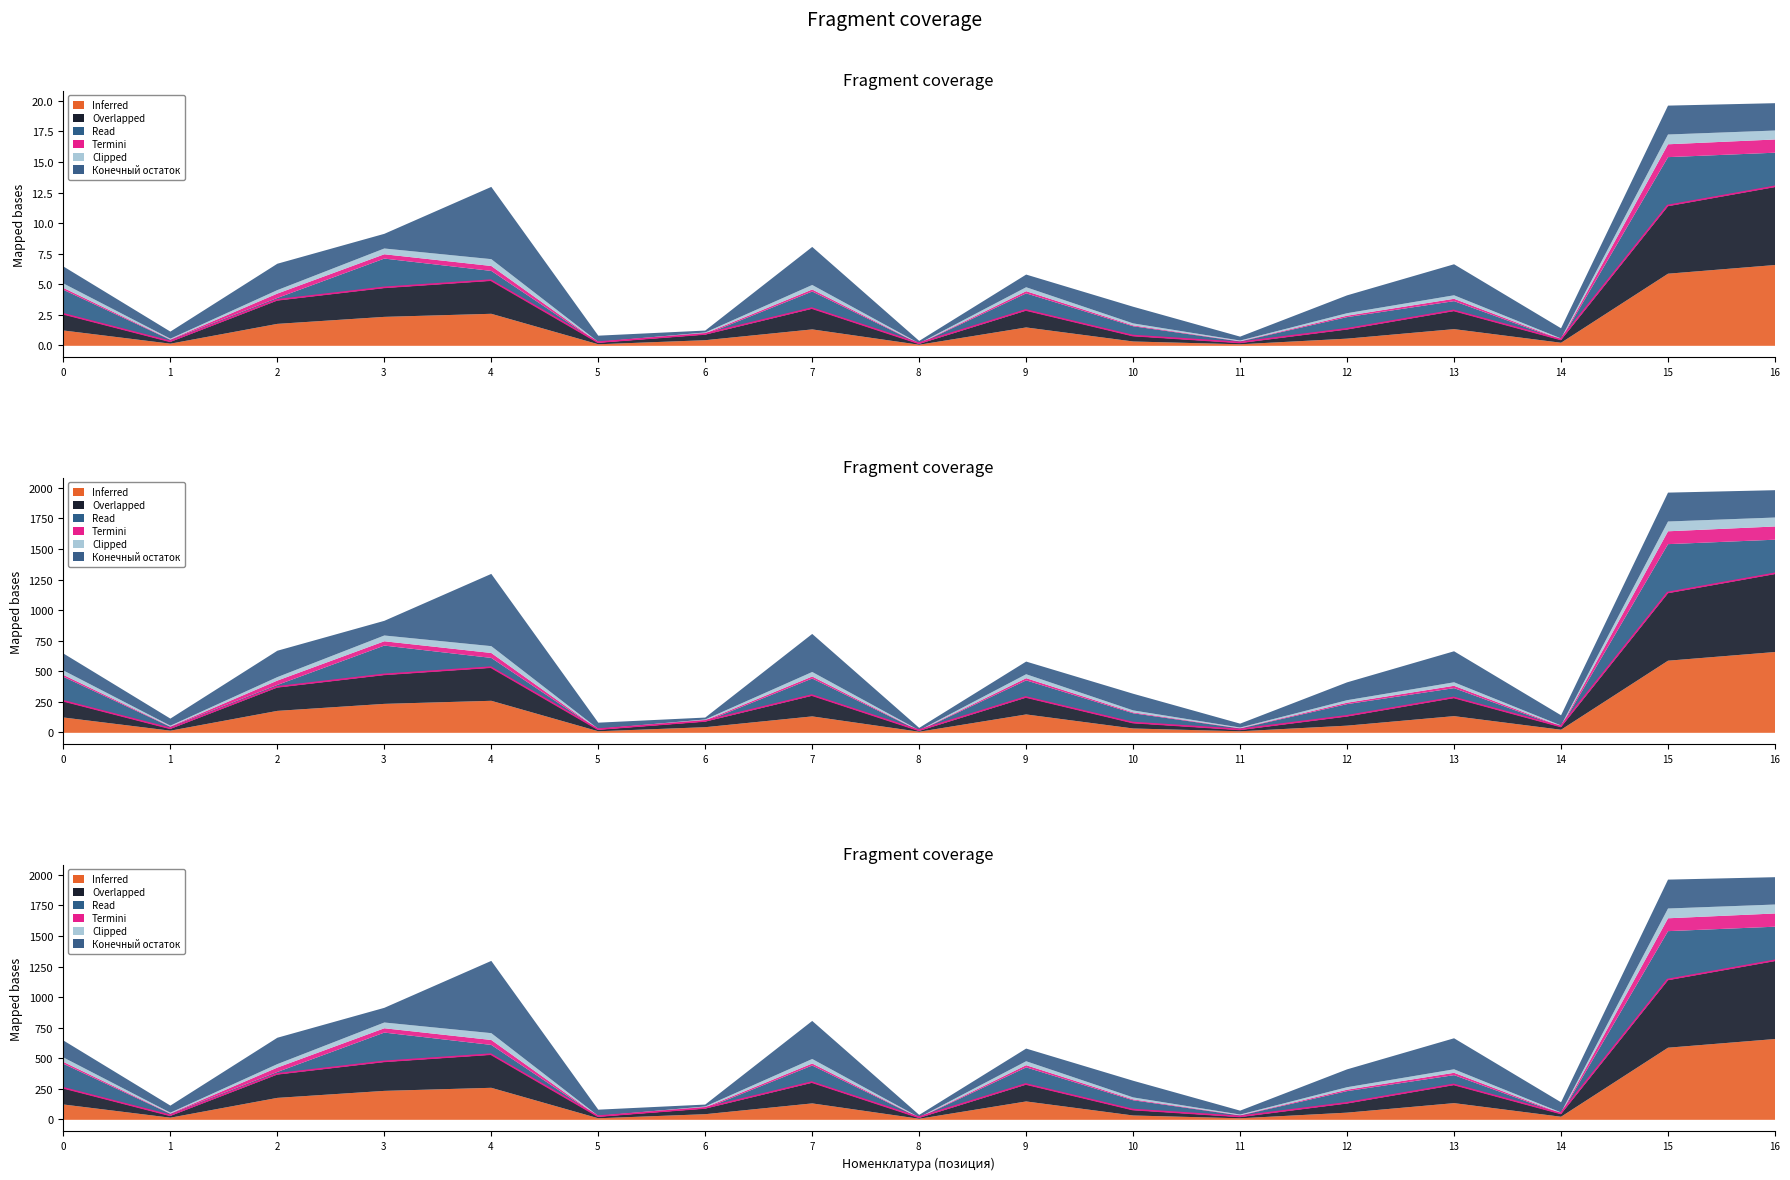

Does the chart have visible grid lines?

No